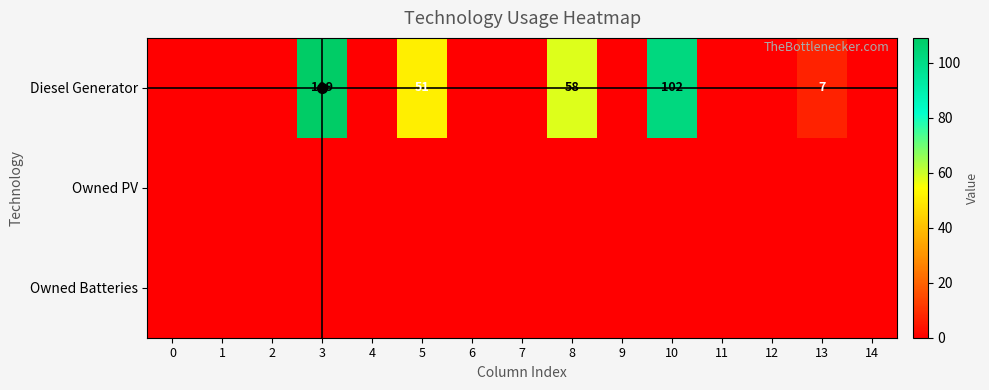

Between 5 and 11, which is larger?

5